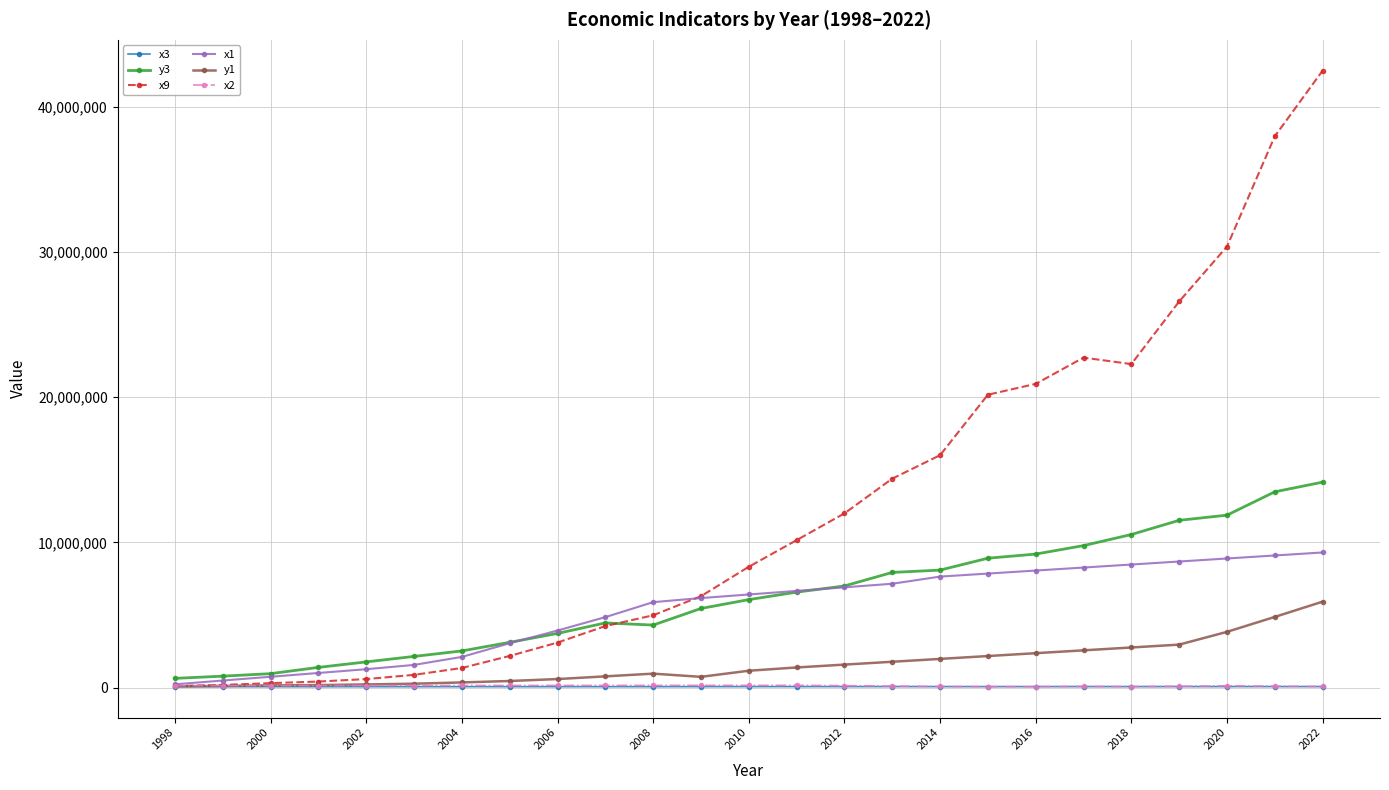

What is the highest value of the y1 series?

5917985.9